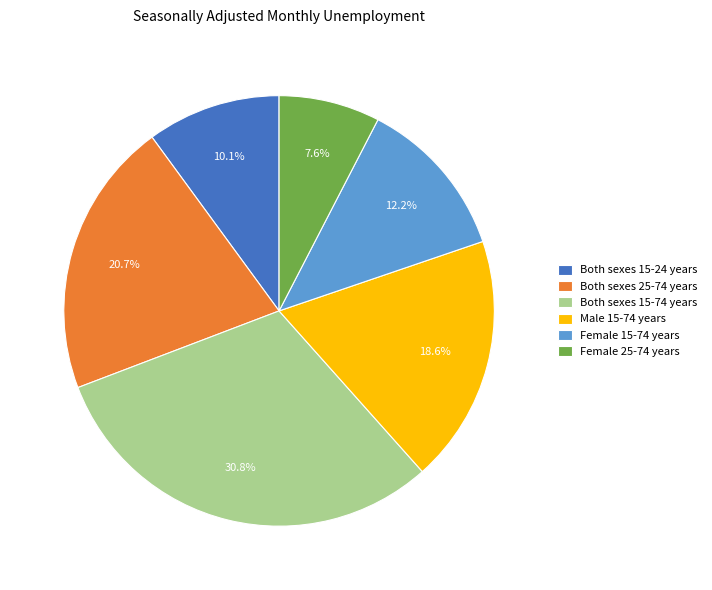

To the nearest percent, what is the average slice percentage?

17%